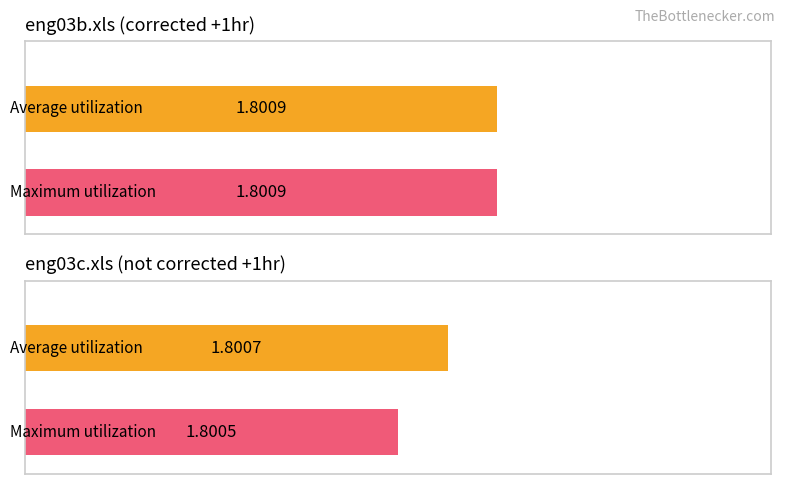

What is the minimum value shown in the chart?

1.8